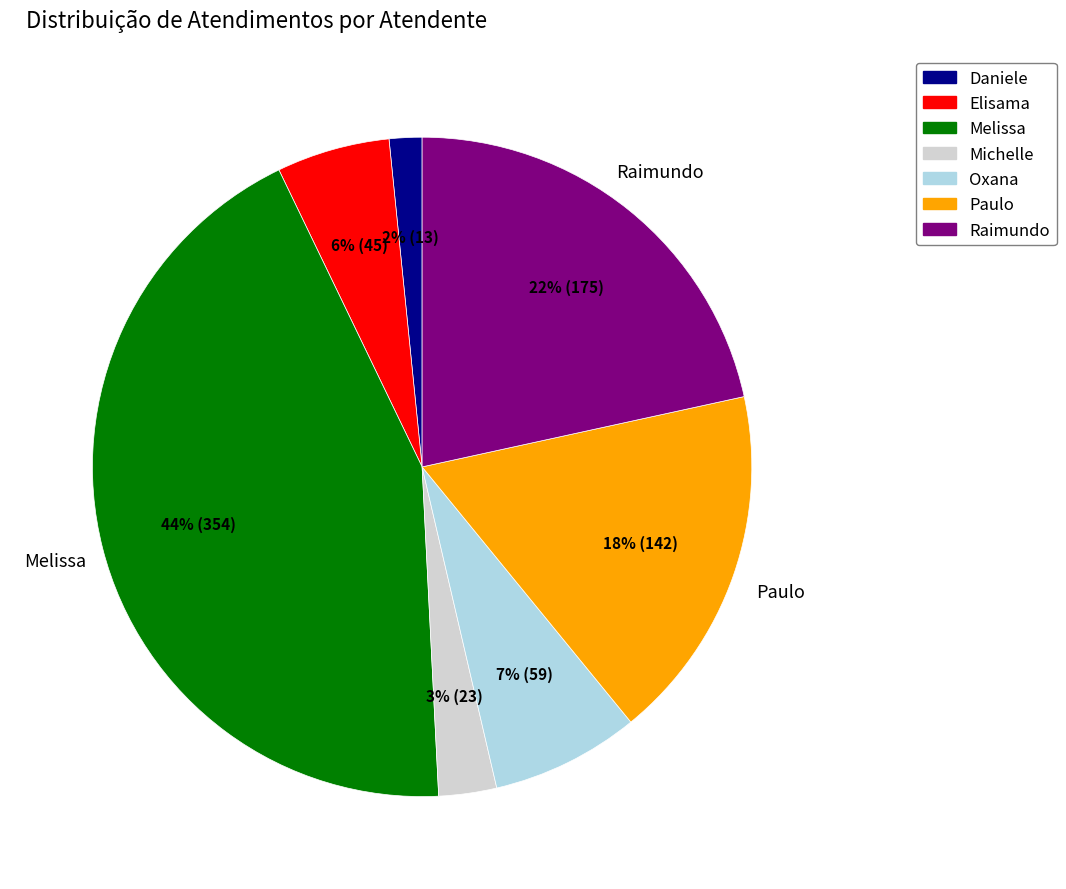

To the nearest percent, what is the average slice percentage?

14%